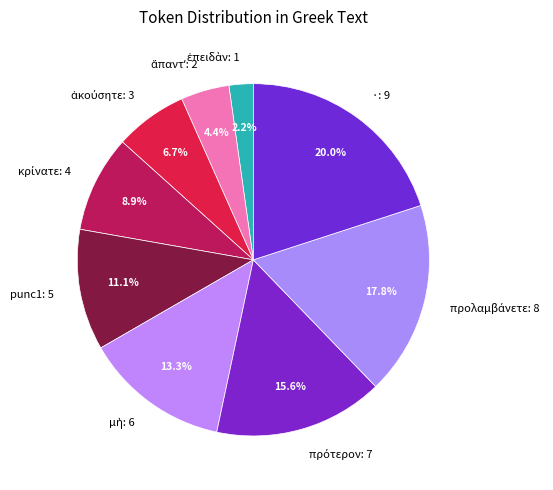

What is the largest slice in the pie chart?

·